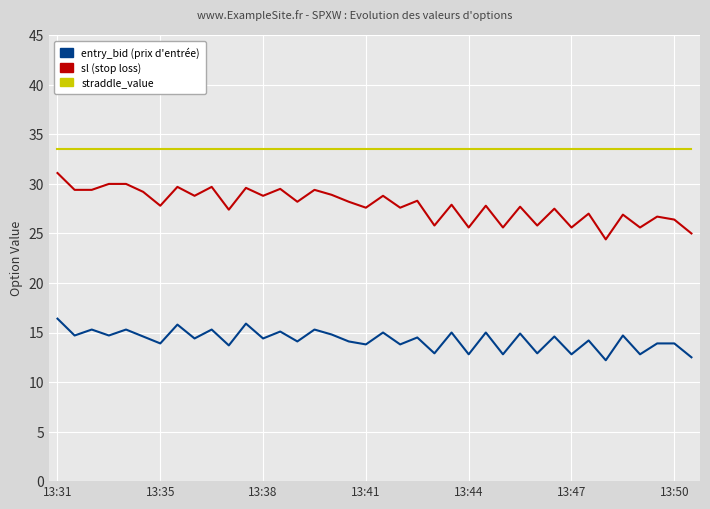

What is the smallest value displayed?

12.2